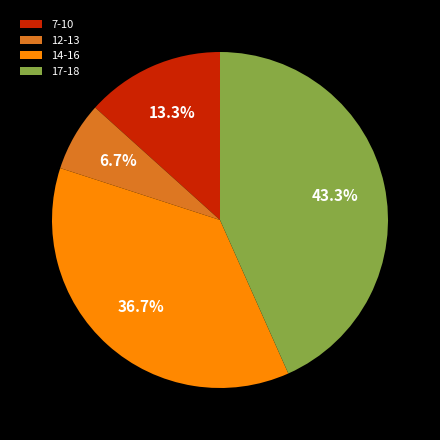

Between 14-16 and 17-18, which is larger?

17-18